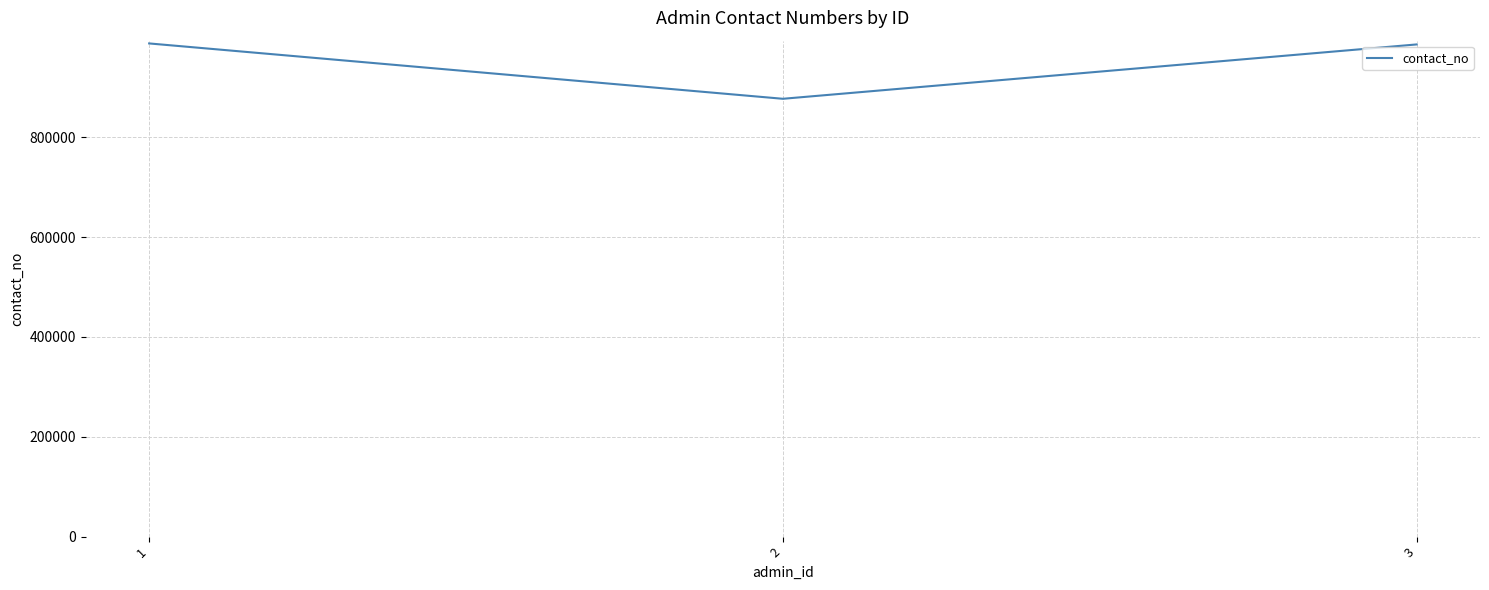

What is the greatest value displayed?

987678